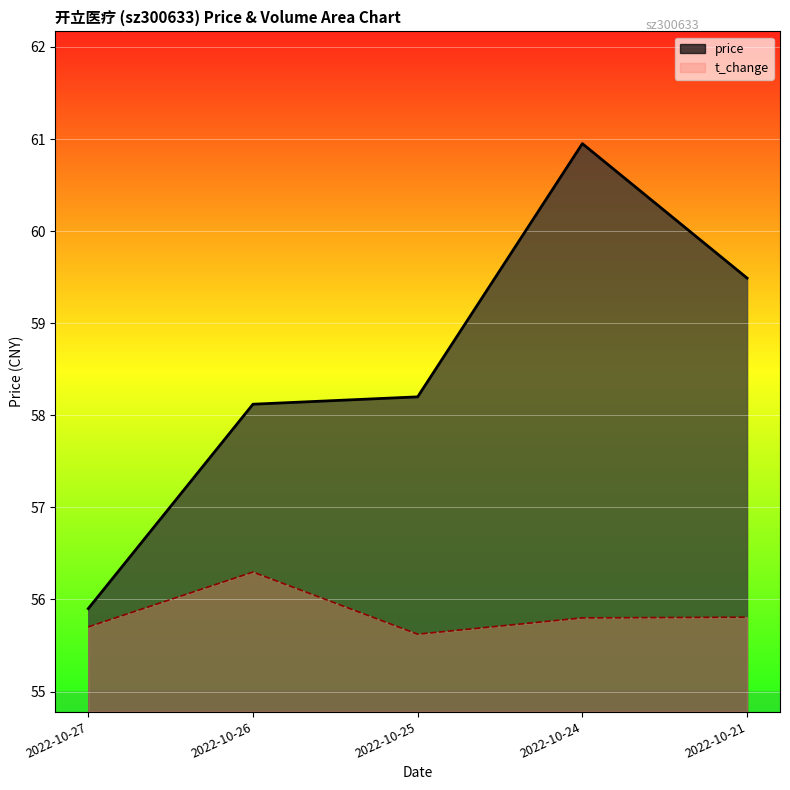

Read the price value at 2022-10-27.

55.9